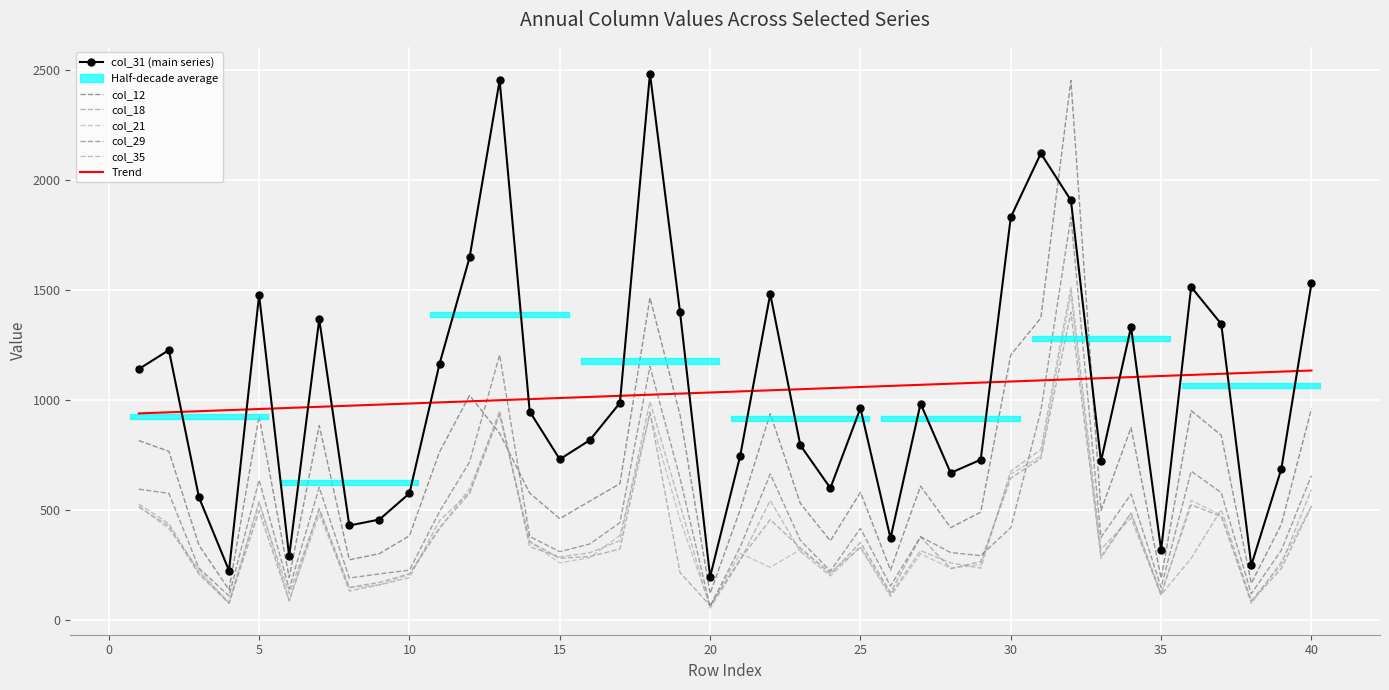

Reading left to right, transcribe all the data shown in this chart.

col_12: 817	768	341	139	928	195	885	275	303	384	765	1022	850	578	462	542	621	1466	934	122	503	939	532	361	582	228	610	421	492	1206	1374	2454	499	876	191	953	841	168	437	961
col_18: 514	428	210	77	498	88	508	150	172	212	421	577	934	358	282	290	324	945	217	67	277	458	330	211	354	126	379	235	267	646	736	1400	289	488	121	525	472	85	236	519
col_21: 520	415	230	78	542	90	481	148	161	208	414	600	939	357	261	285	386	936	458	64	304	241	321	219	329	108	302	237	253	665	746	1483	281	487	112	545	478	76	267	519
col_29: 596	577	237	111	638	143	604	192	211	228	494	720	1206	381	312	347	444	1154	646	63	333	665	364	224	418	156	380	308	294	421	952	1832	377	574	149	678	580	121	319	658
col_31: 1142	1228	559	226	1478	291	1368	431	458	577	1165	1649	2454	949	732	819	988	2485	1400	198	747	1483	796	601	964	373	985	670	730	1832	2122	1909	723	1333	319	1515	1347	250	689	1531
col_35: 528	439	219	80	532	122	502	133	161	194	453	582	953	334	288	307	362	994	525	56	272	545	313	202	335	117	317	261	237	678	776	1515	323	465	116	282	504	89	255	594